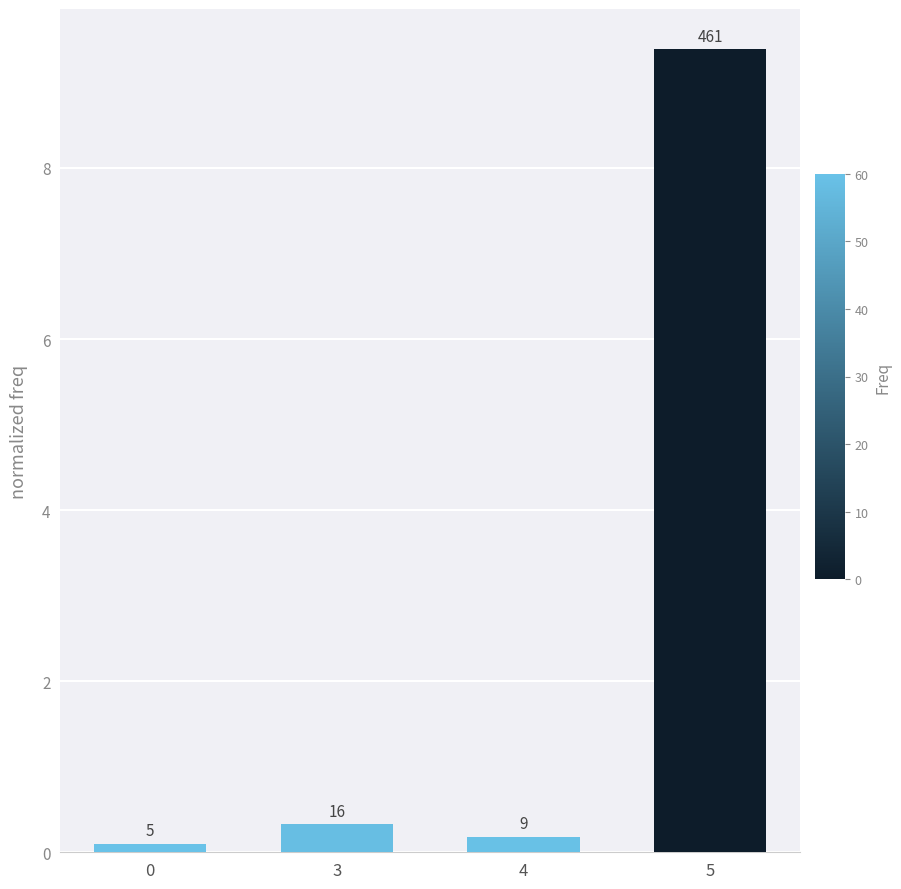

Count the number of categories in the chart.

4